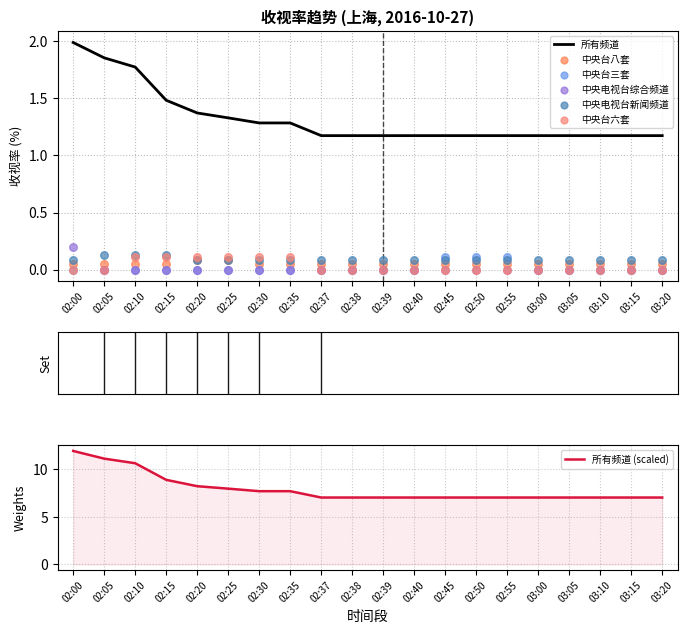

Is the value of 中央台六套 at 02:25 greater than the value of 所有频道 at 03:15?

No